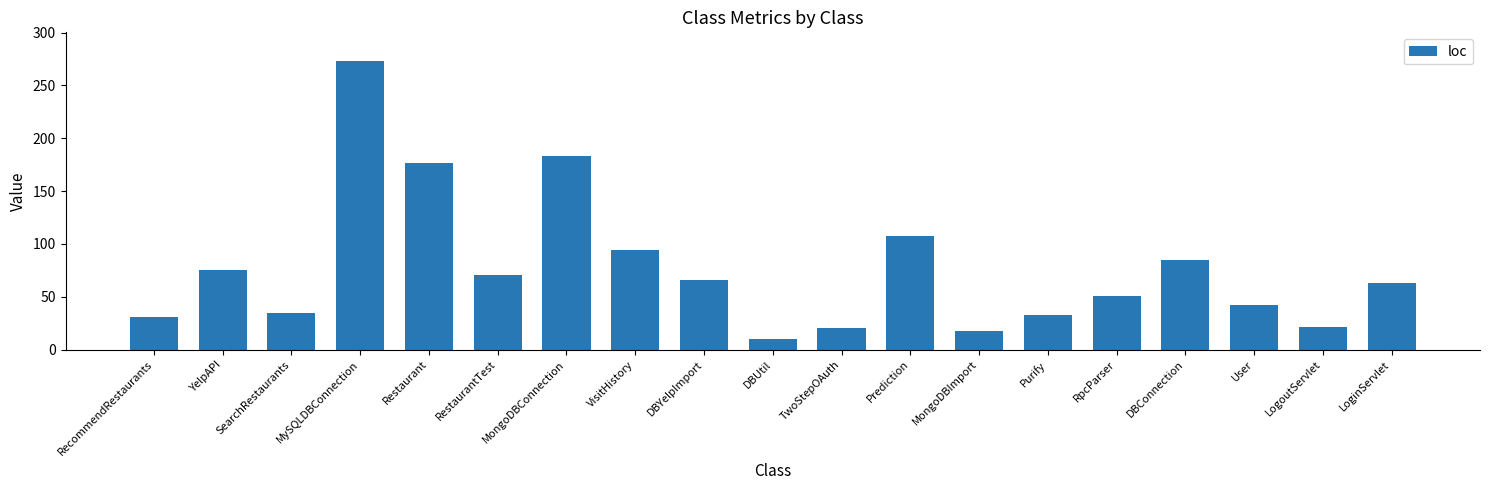

What is the greatest value displayed?

273